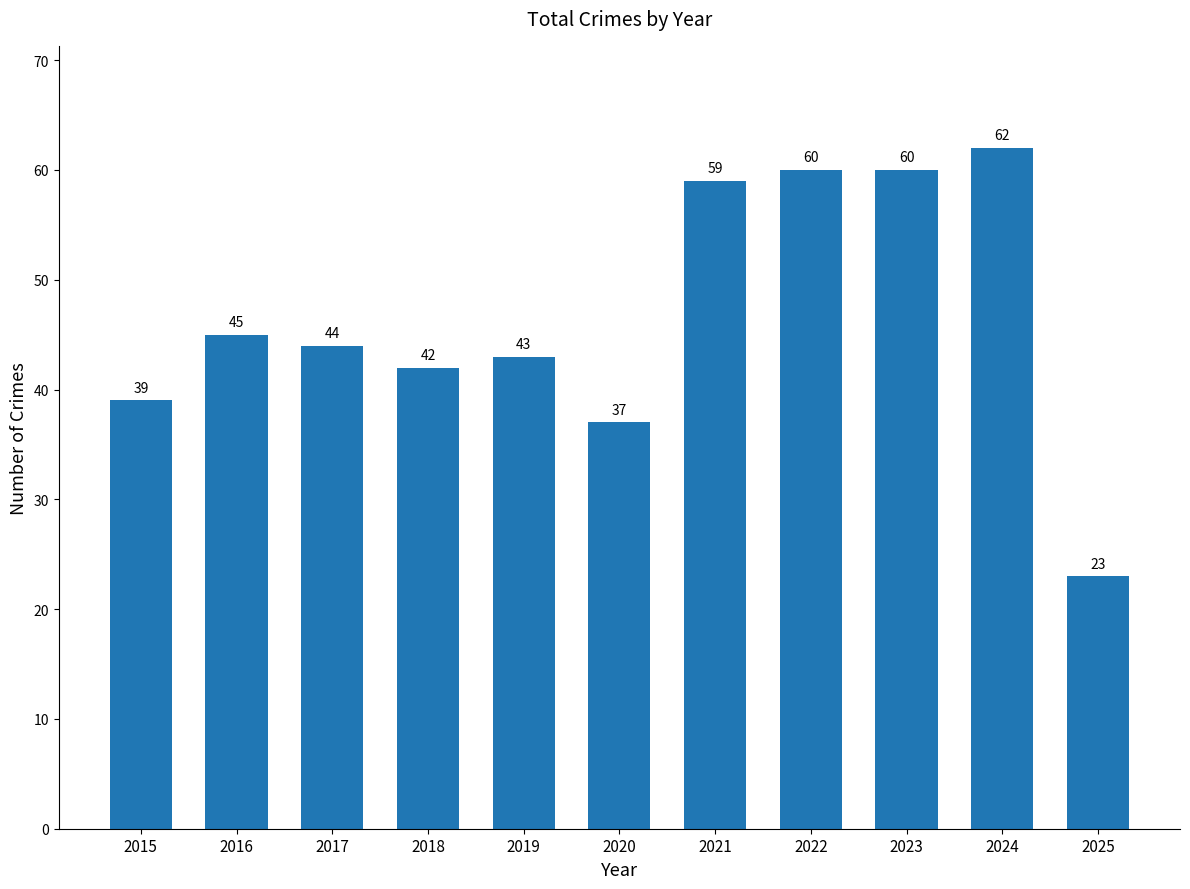

What is the value of the 2nd bar from the left?

45